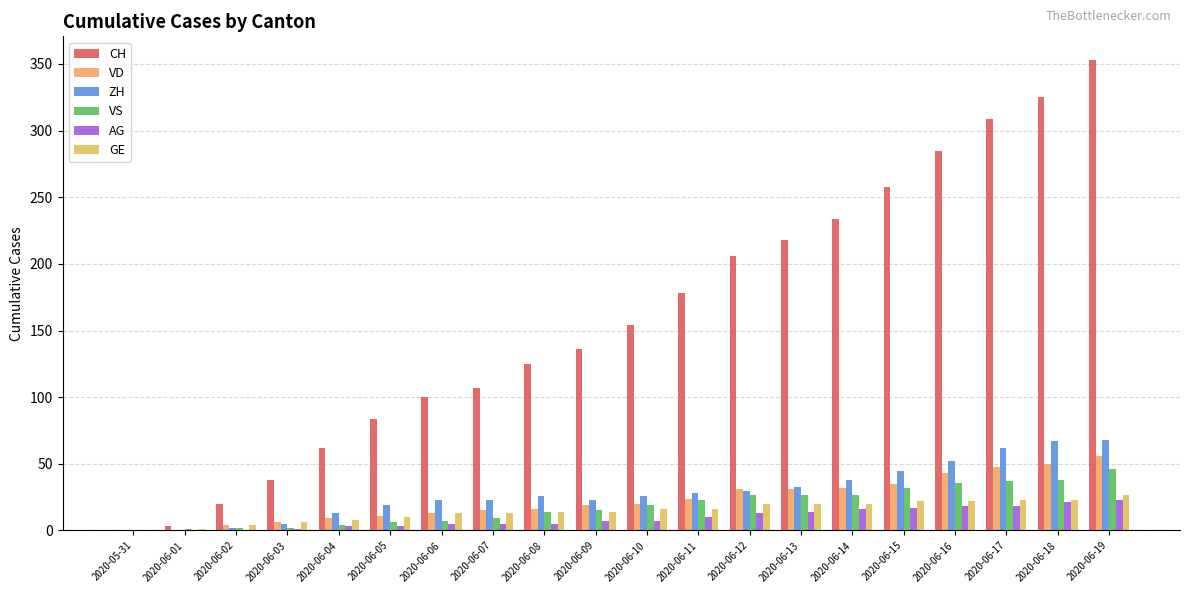

What is the total value across all series at 2020-06-07?

172